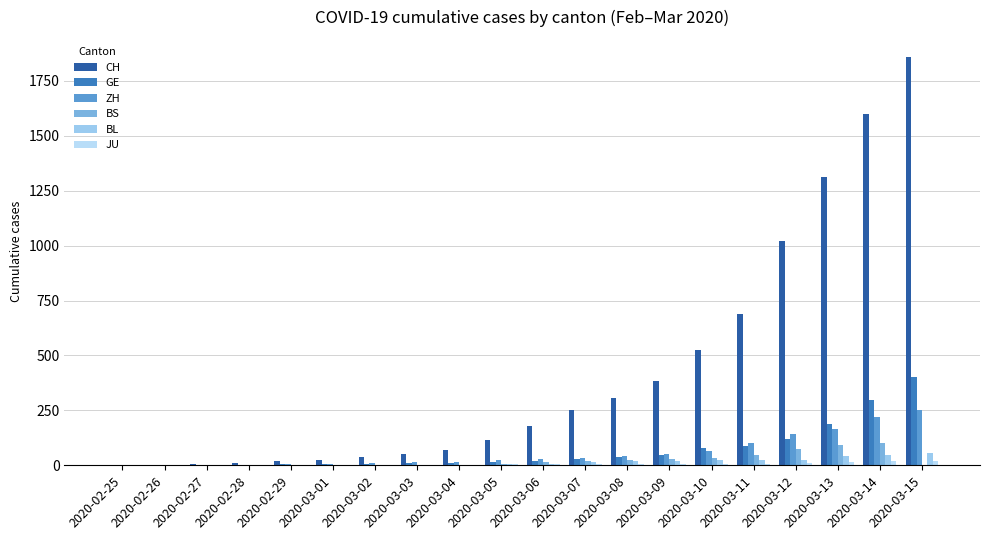

Count the number of categories in the chart.

20